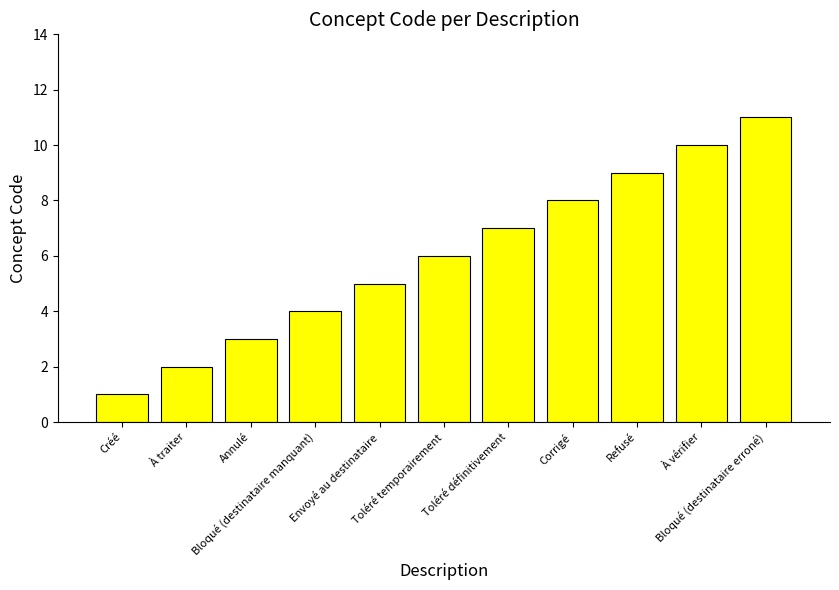

Does the chart contain any negative values?

No